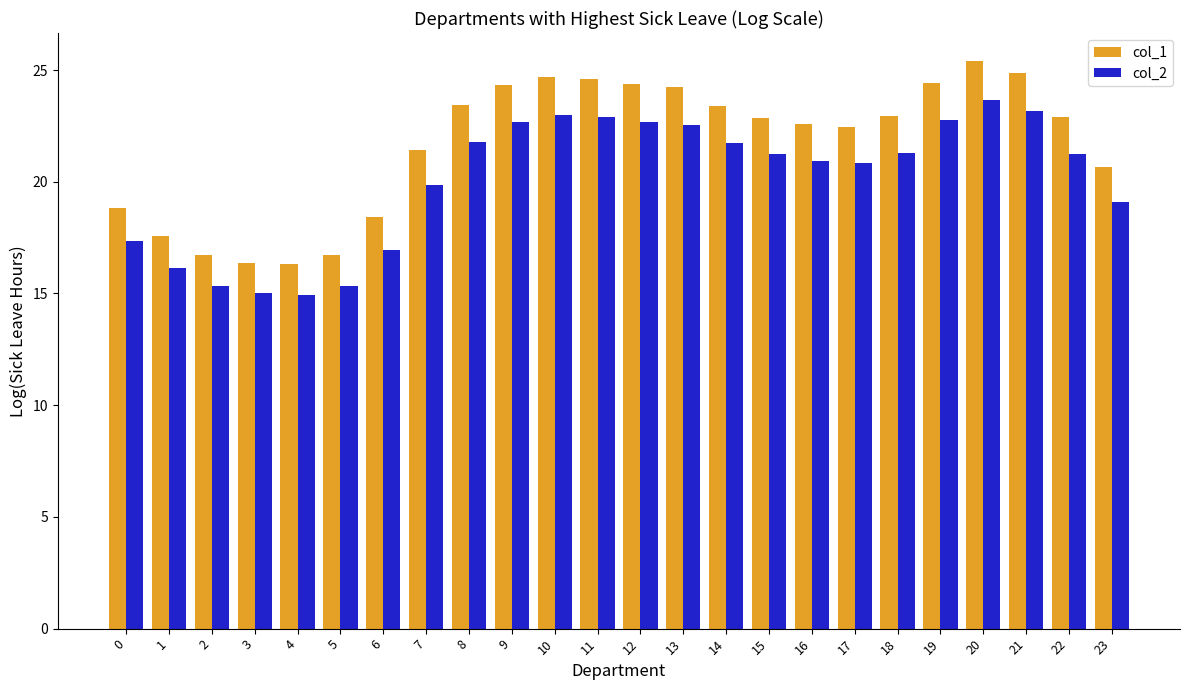

What is the lowest value of the col_1 series?

16.3